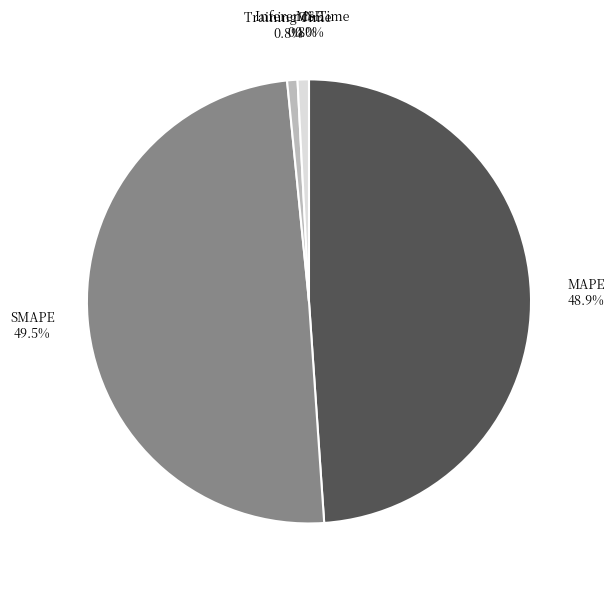

Is there any slice that represents more than half of the pie?

No